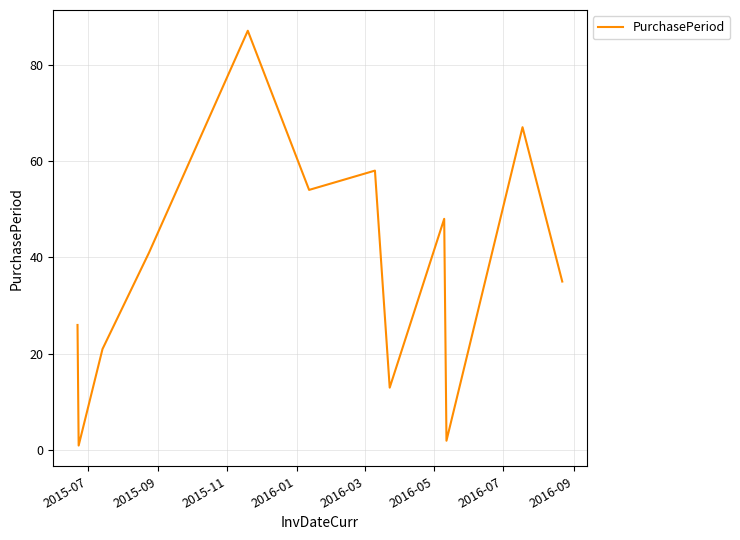

What is the difference between the maximum and minimum values?

86